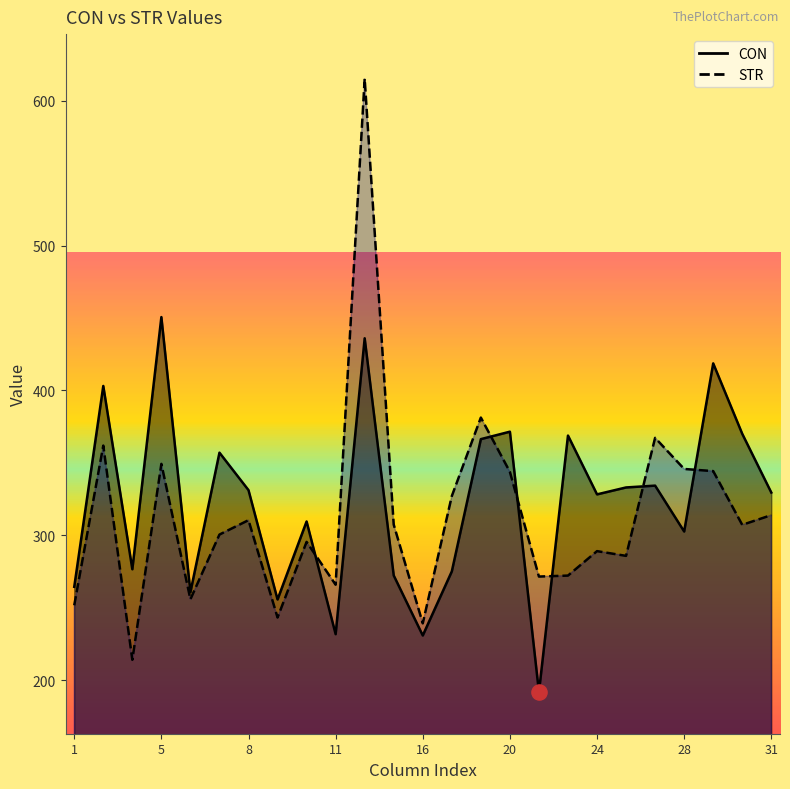

What is the total value across all series at 20?

715.3